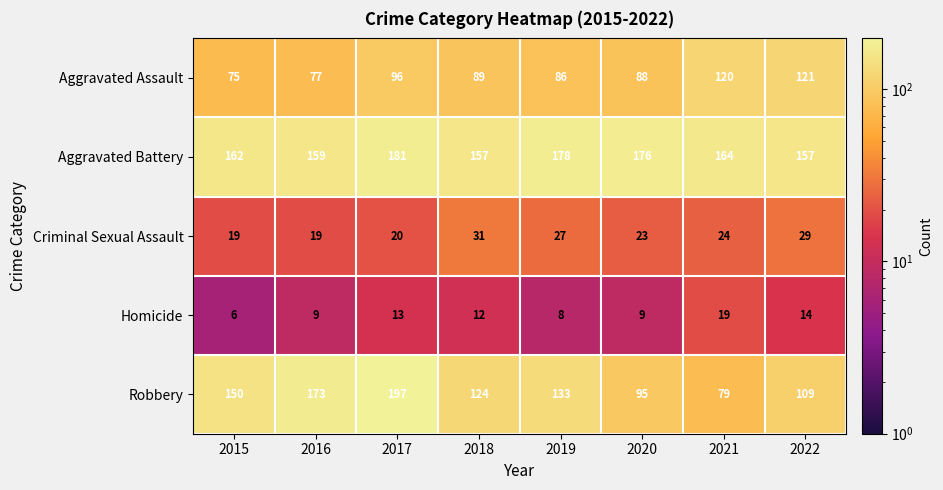

What is the sum of all Robbery values?

1060